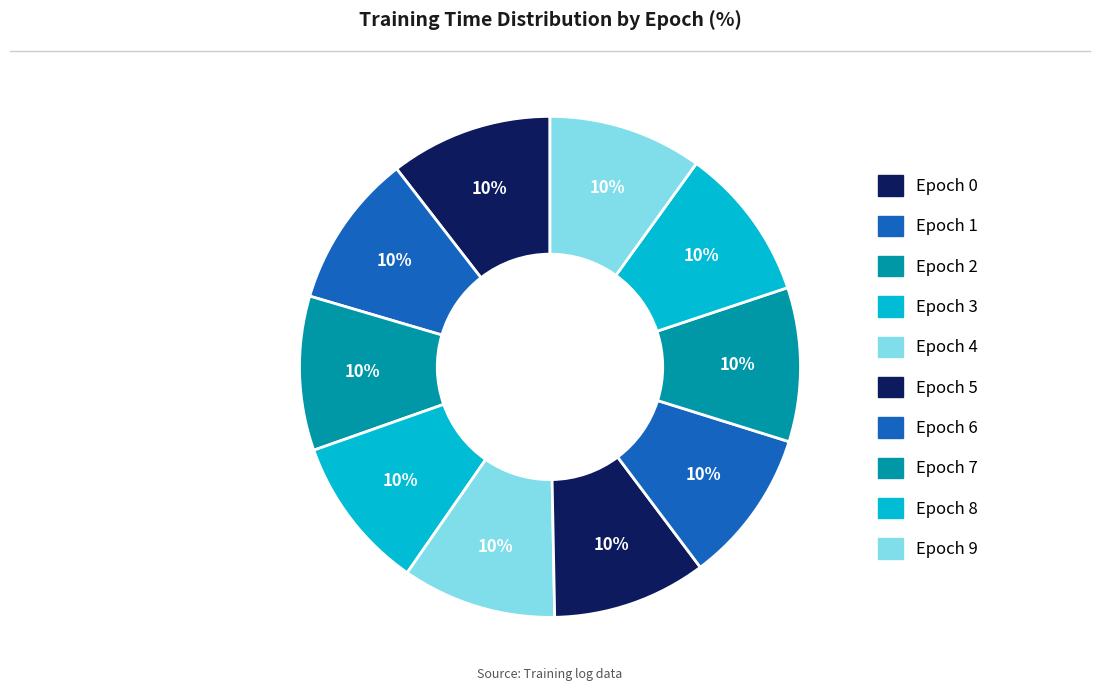

Rank the categories by value from highest to lowest.

Epoch 0, Epoch 2, Epoch 1, Epoch 4, Epoch 8, Epoch 3, Epoch 7, Epoch 5, Epoch 6, Epoch 9